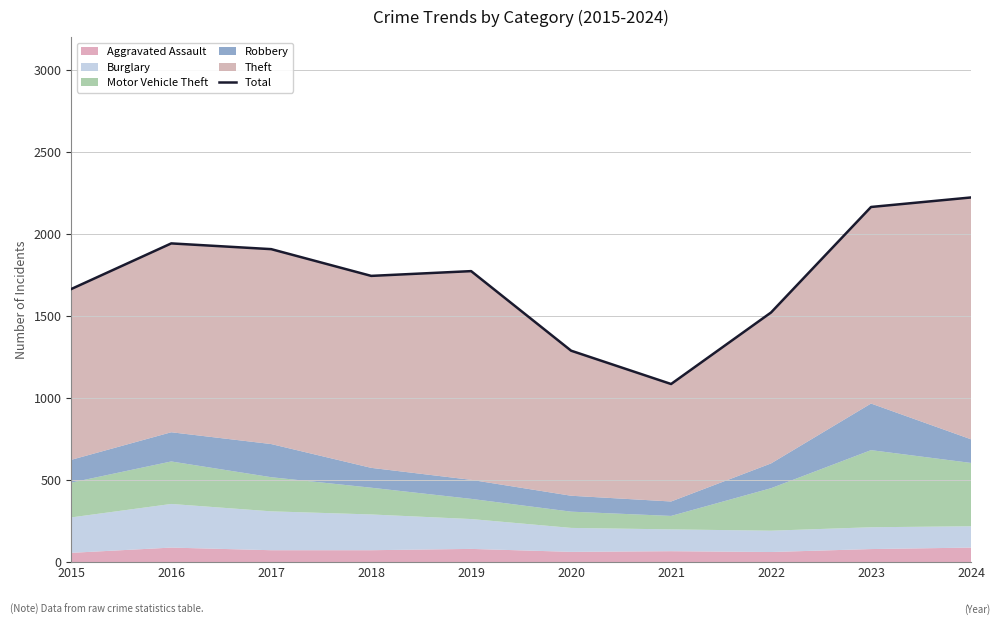

Rank the categories by value from highest to lowest.

2024, 2023, 2016, 2017, 2019, 2018, 2015, 2022, 2020, 2021